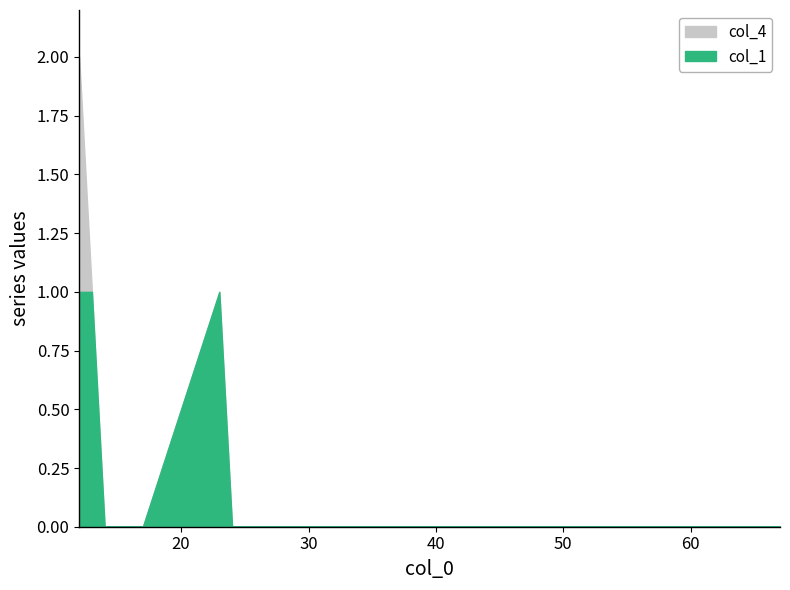

Does the chart have visible grid lines?

No